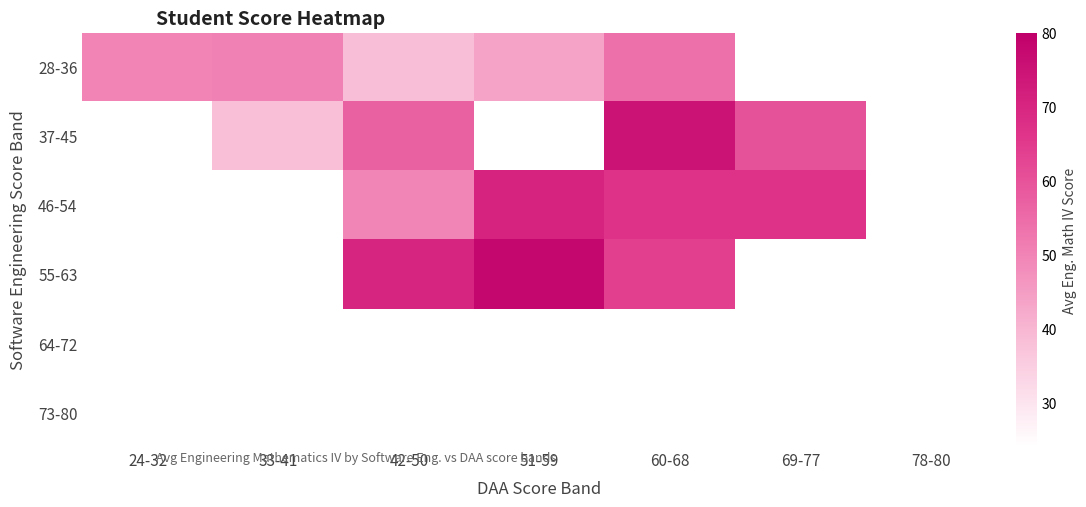

How many data points in 28-36 are less than 50?

2